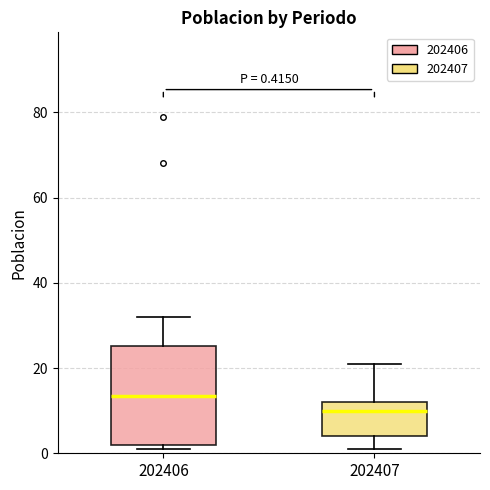

Which box's median line is the lowest?

202407